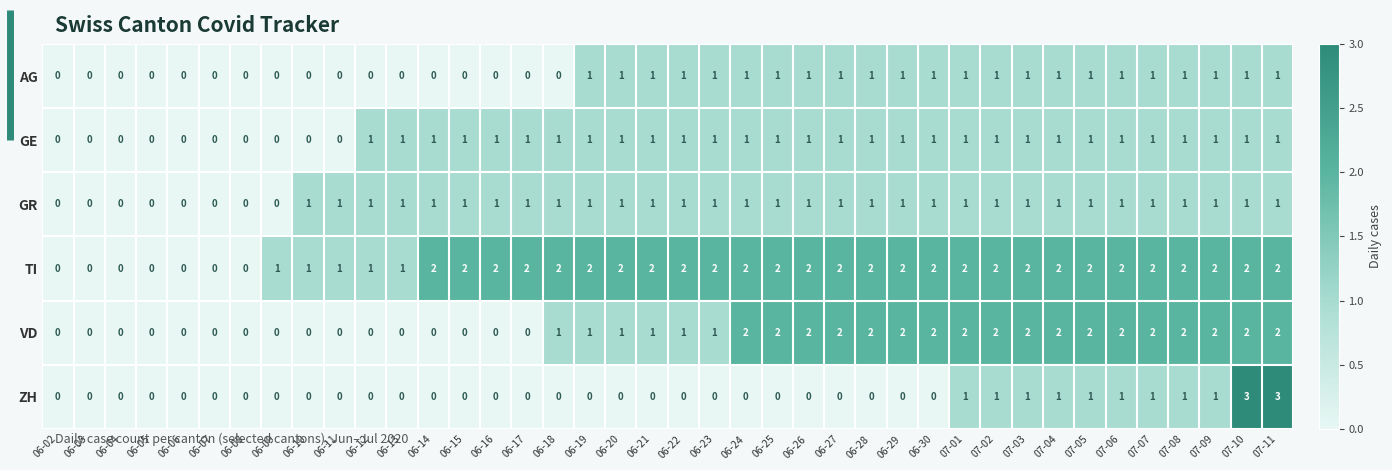

Is the value of AG at 07-03 greater than the value of ZH at 06-12?

Yes